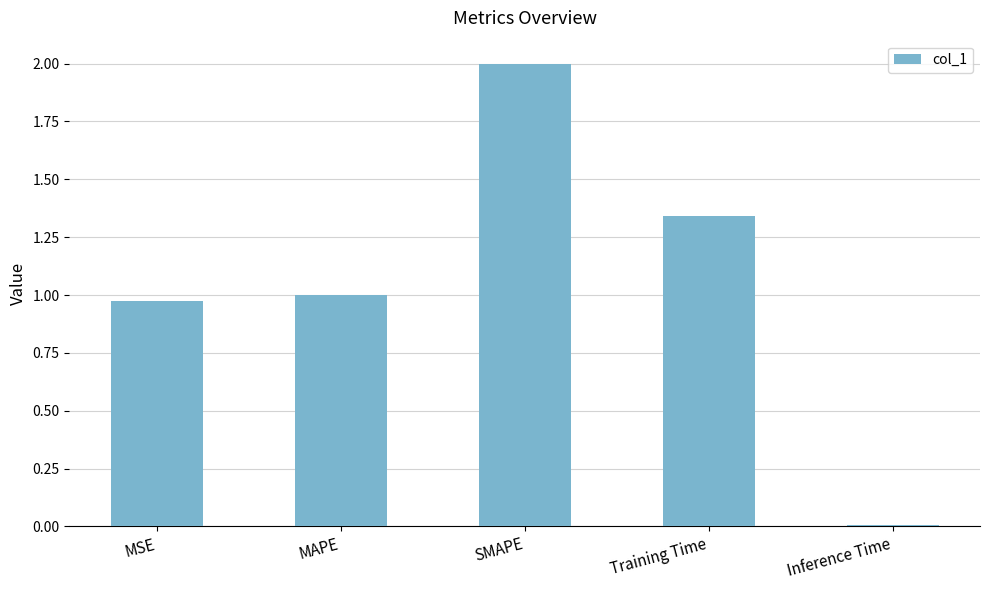

What position from the right is MAPE?

4